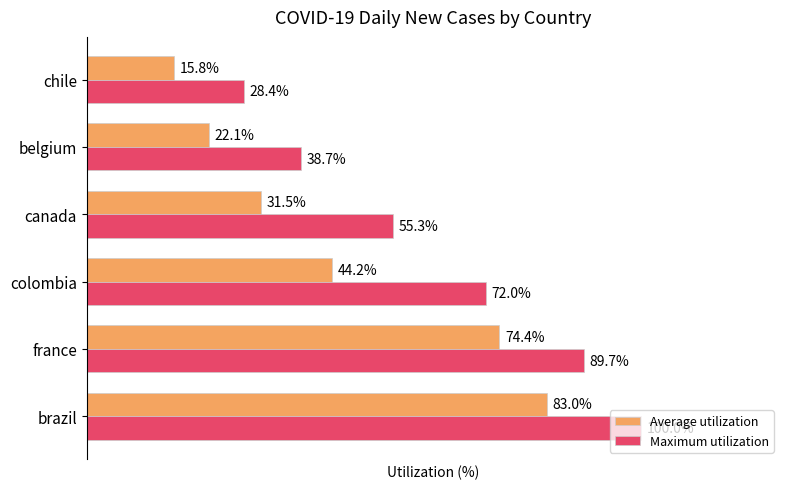

Which category has the lowest value in the Average utilization series?

chile